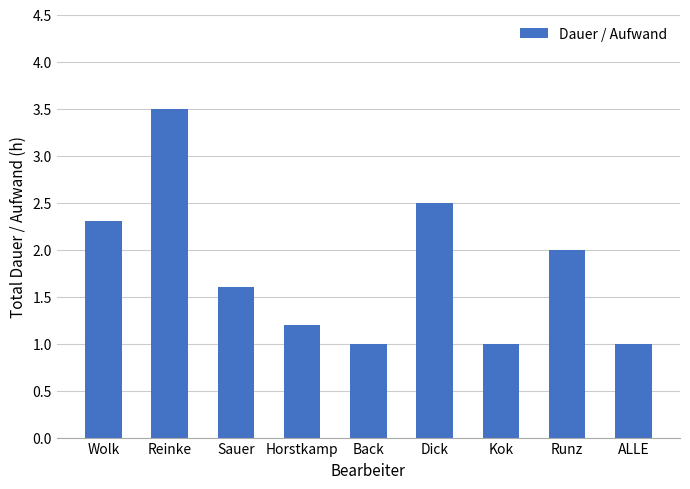

Reading left to right, list all the values displayed in this chart.

Wolk=2.3	Reinke=3.5	Sauer=1.6	Horstkamp=1.2	Back=1.0	Dick=2.5	Kok=1.0	Runz=2.0	ALLE=1.0